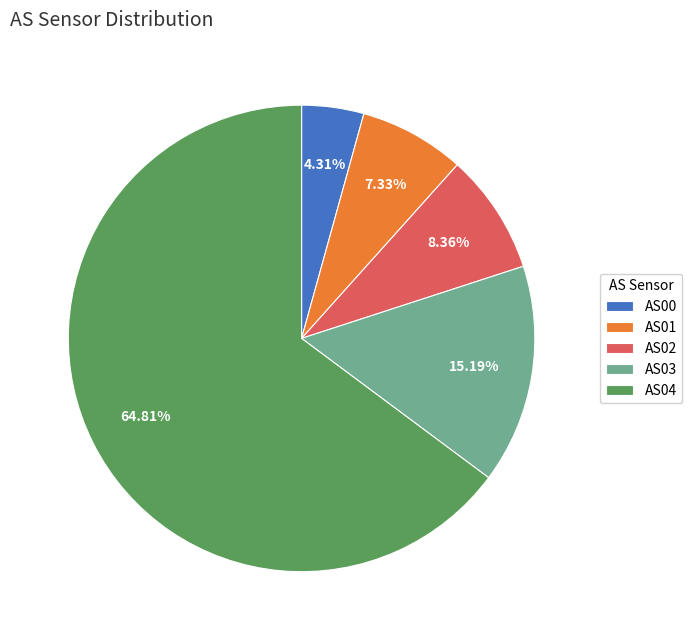

Does AS02 represent more than half of the total?

No